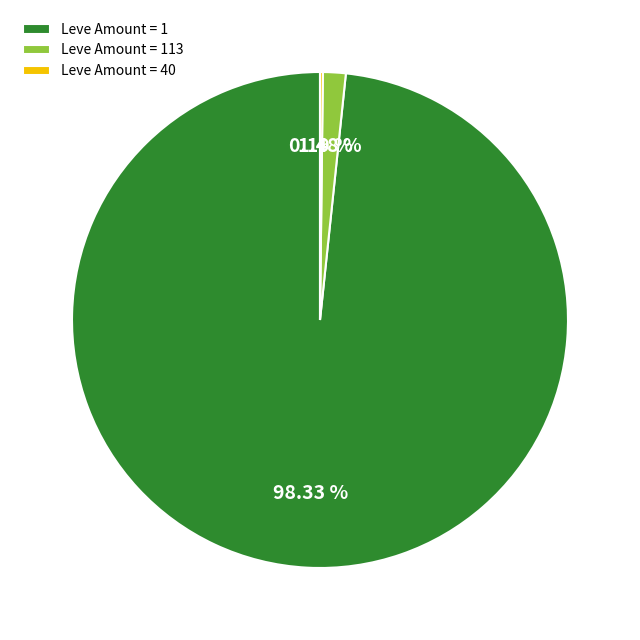

To the nearest percent, what is the difference between the largest and smallest slice percentages?

98%